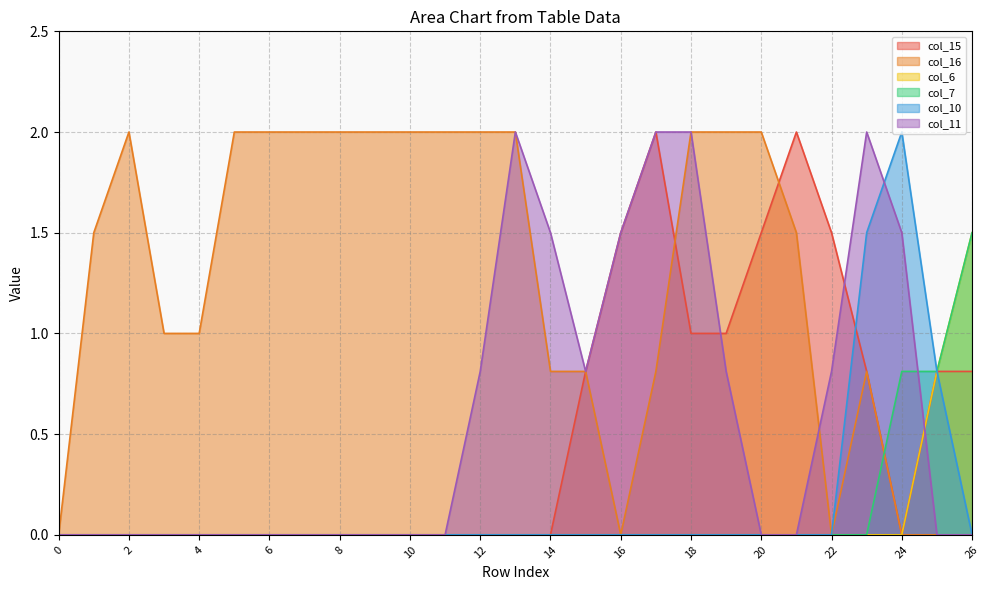

Reading left to right, what are all the values shown in this chart?

col_15: 0.0	0.0	0.0	0.0	0.0	0.0	0.0	0.0	0.0	0.0	0.0	0.0	0.0	0.0	0.0	0.8	1.5	2.0	1.0	1.0	1.5	2.0	1.5	0.8	0.0	0.8	0.8
col_16: 0.0	1.5	2.0	1.0	1.0	2.0	2.0	2.0	2.0	2.0	2.0	2.0	2.0	2.0	0.8	0.8	0.0	0.8	2.0	2.0	2.0	1.5	0.0	0.8	0.0	0.0	0.0
col_6: 0.0	0.0	0.0	0.0	0.0	0.0	0.0	0.0	0.0	0.0	0.0	0.0	0.0	0.0	0.0	0.0	0.0	0.0	0.0	0.0	0.0	0.0	0.0	0.0	0.0	0.8	1.5
col_7: 0.0	0.0	0.0	0.0	0.0	0.0	0.0	0.0	0.0	0.0	0.0	0.0	0.0	0.0	0.0	0.0	0.0	0.0	0.0	0.0	0.0	0.0	0.0	0.0	0.8	0.8	1.5
col_10: 0.0	0.0	0.0	0.0	0.0	0.0	0.0	0.0	0.0	0.0	0.0	0.0	0.0	0.0	0.0	0.0	0.0	0.0	0.0	0.0	0.0	0.0	0.0	1.5	2.0	0.8	0.0
col_11: 0.0	0.0	0.0	0.0	0.0	0.0	0.0	0.0	0.0	0.0	0.0	0.0	0.8	2.0	1.5	0.8	1.5	2.0	2.0	0.8	0.0	0.0	0.8	2.0	1.5	0.0	0.0